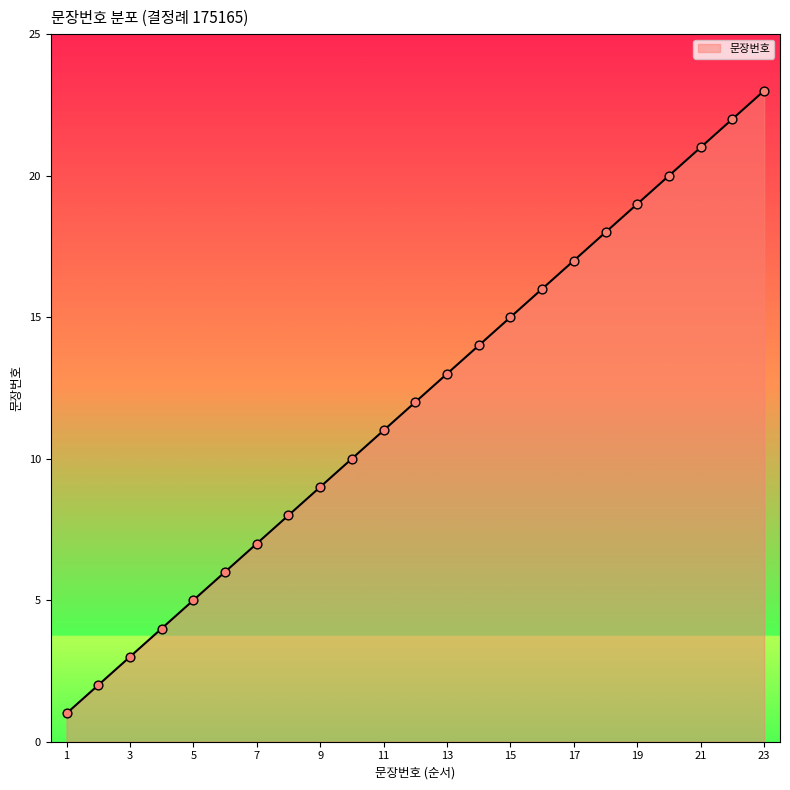

What is the greatest value displayed?

23